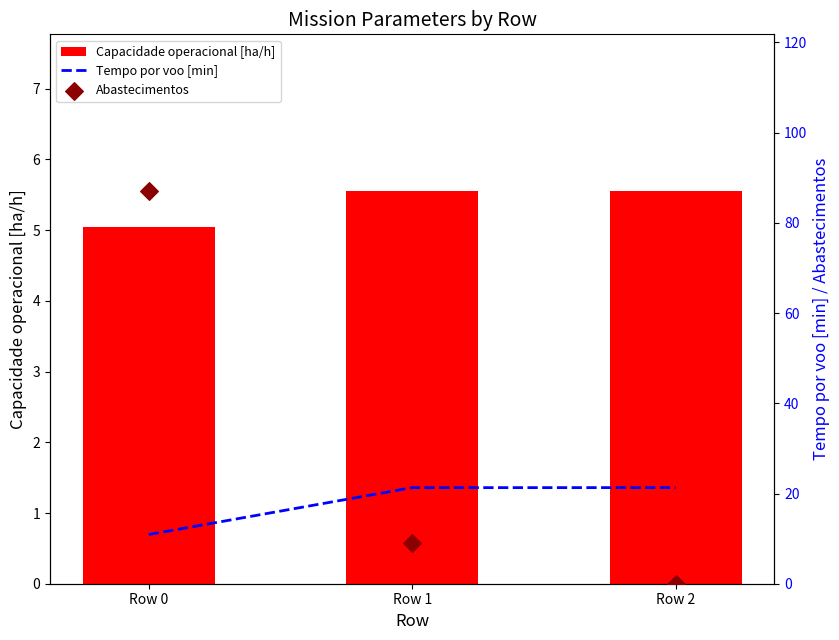

Which series reaches the minimum Y coordinate?

Abastecimentos